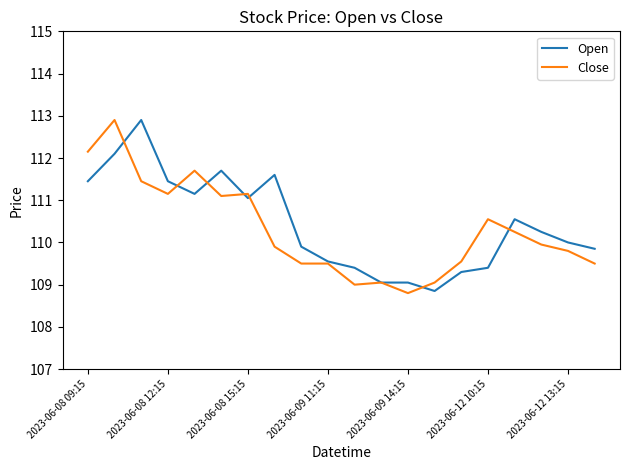

What is the highest value of the Close series?

112.9